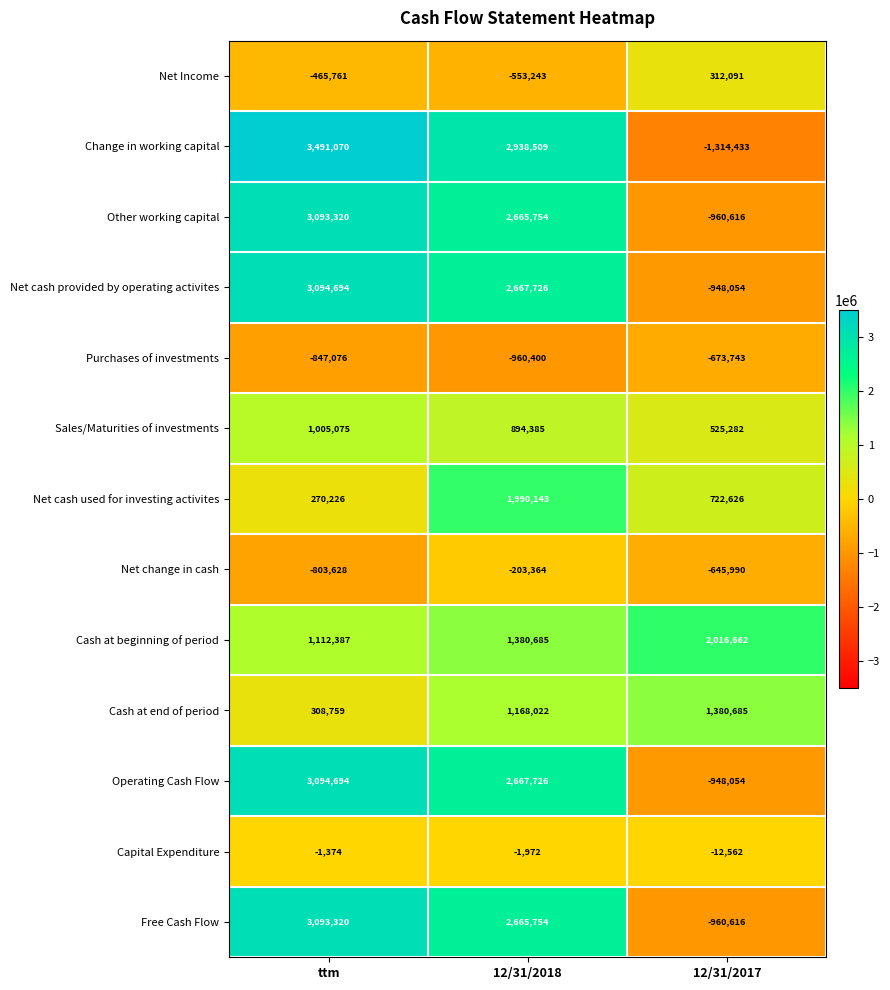

Which series has the largest range (max minus min)?

Change in working capital